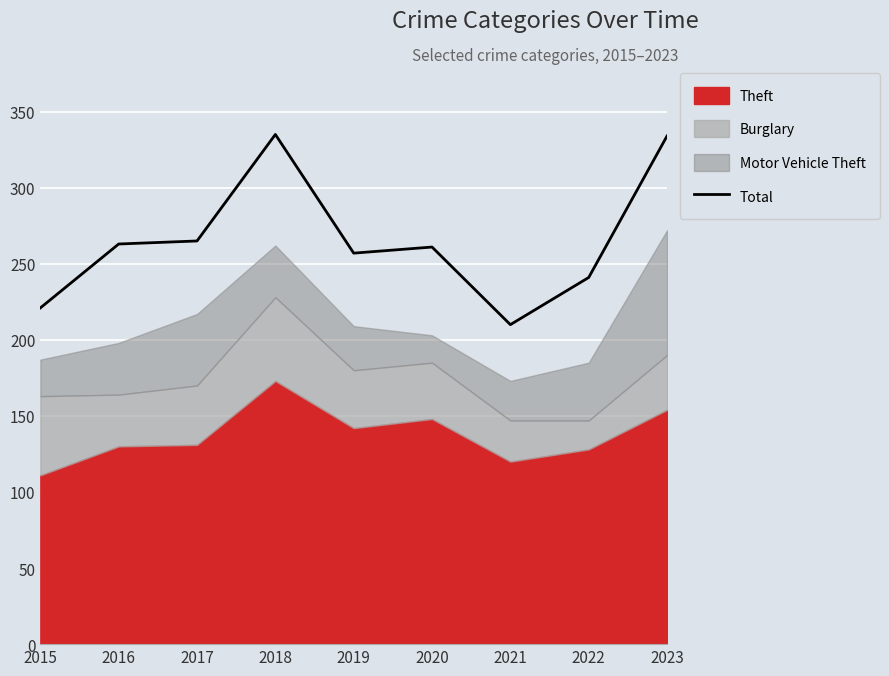

What is the minimum value shown in the chart?

210